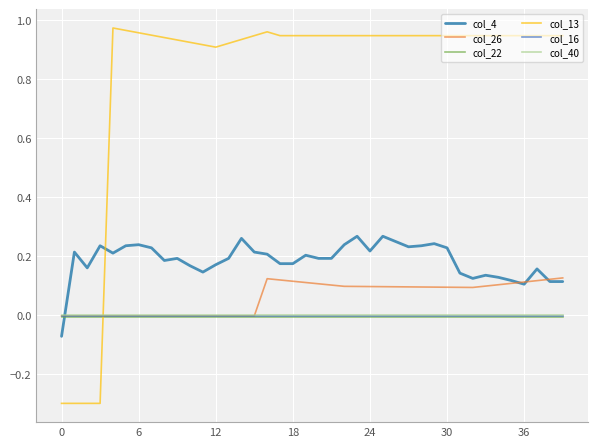

Which series has the widest spread of values?

col_13